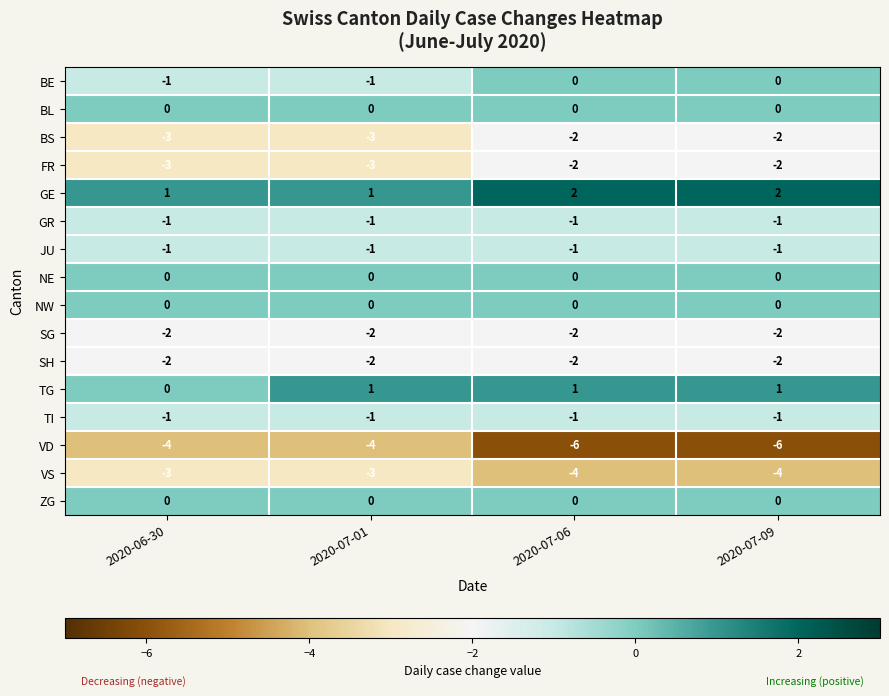

What is the total value across all series at 2020-07-06?

-18